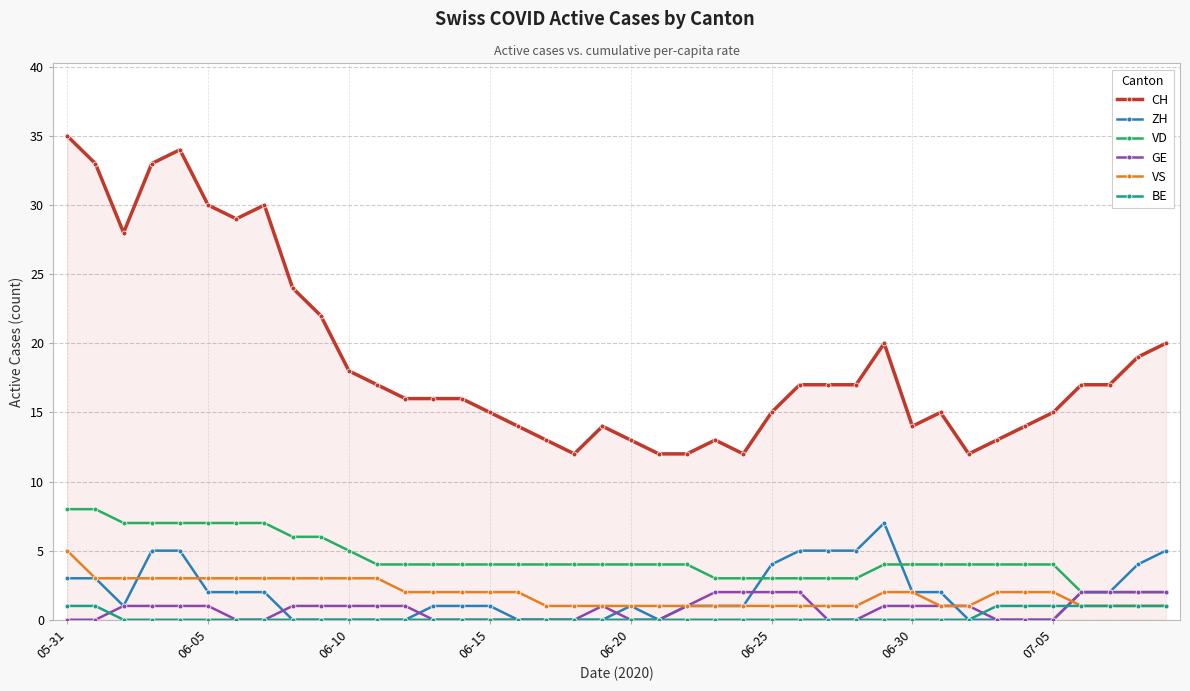

What is the greatest value displayed?

35